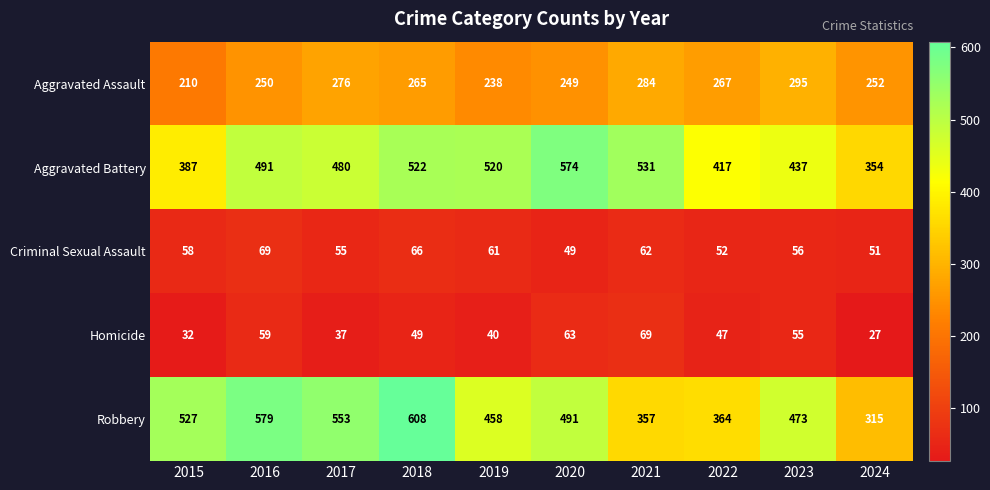

The Aggravated Battery series shows 520 at 2019. True or false?

True